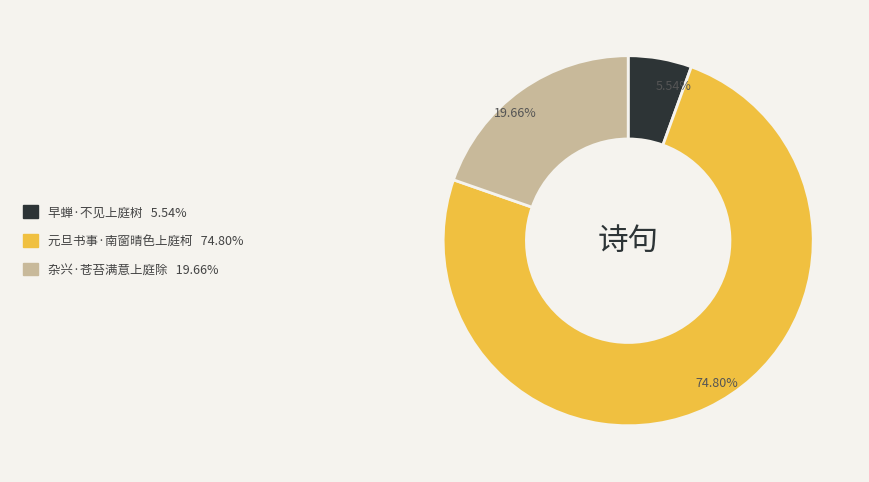

Which category has the smallest portion of the pie?

早蝉·不见上庭树